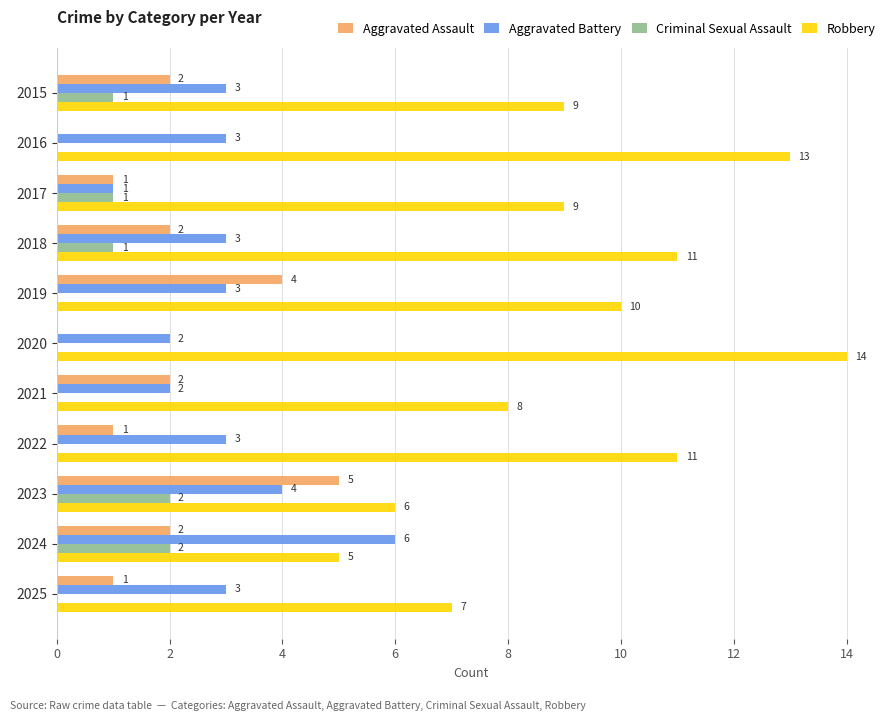

Which category has the highest value across all series?

2020